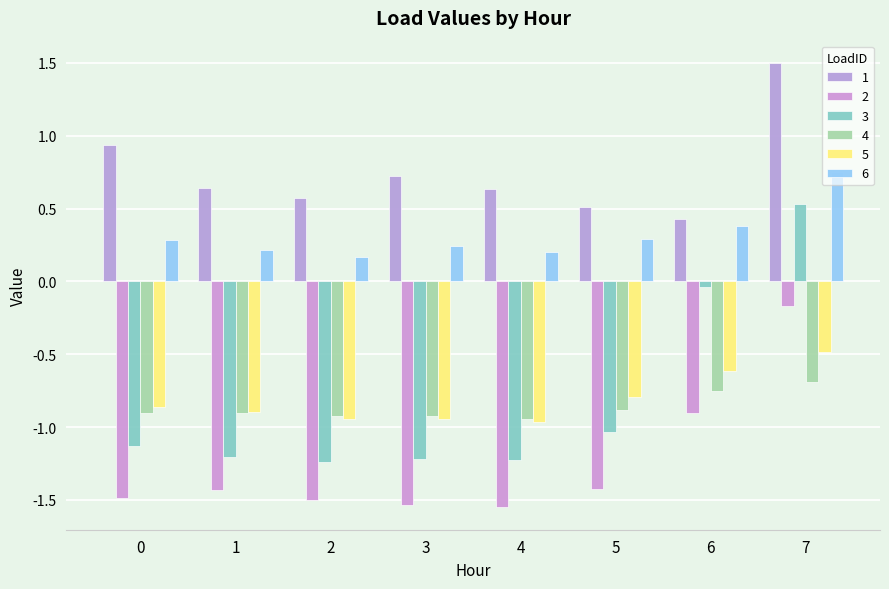

At how many categories does at least one series exceed 0?

8